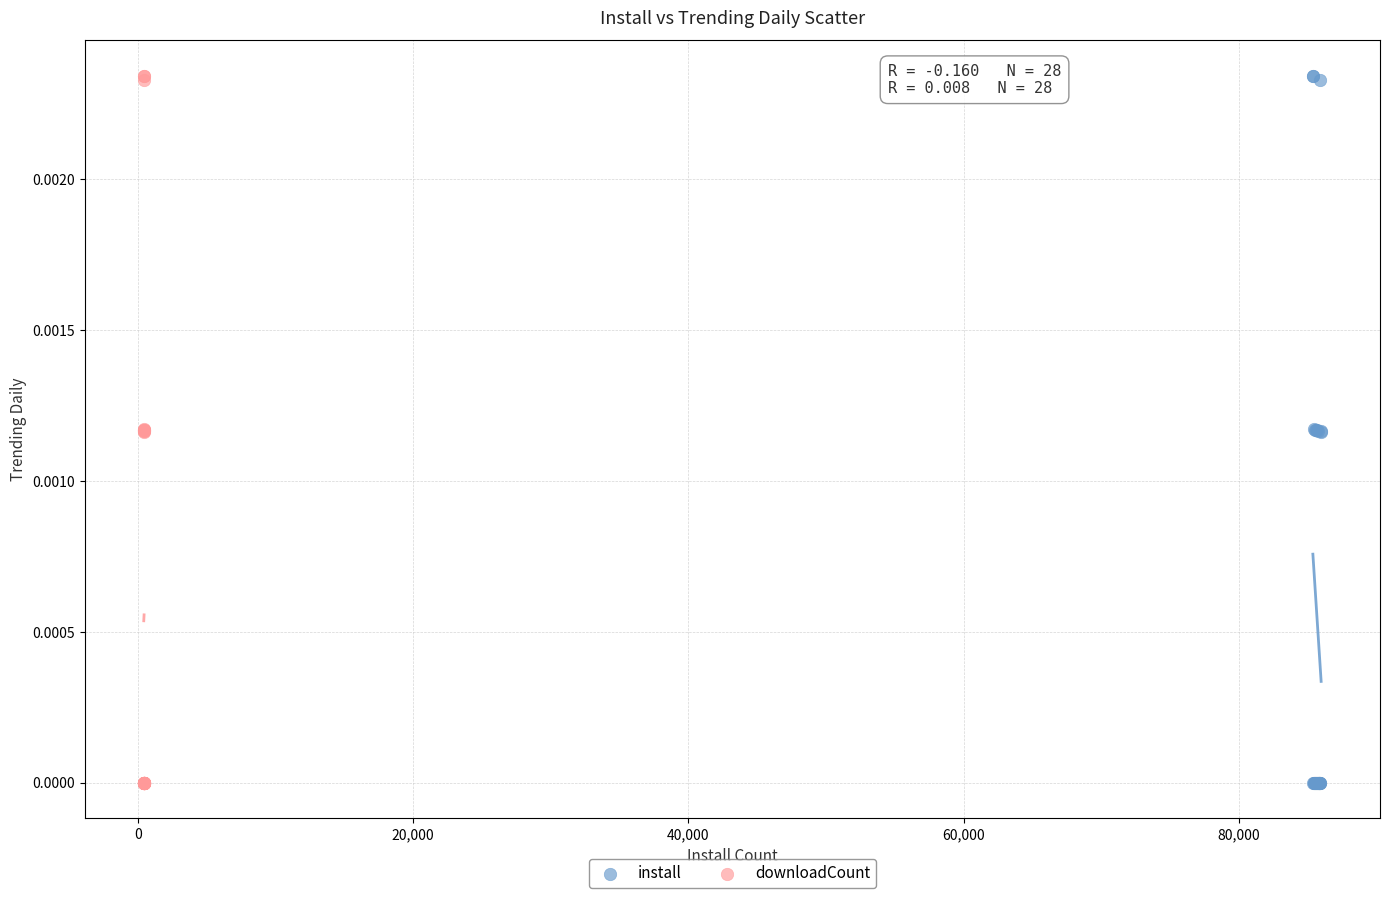

What are all the series names shown in the legend?

install, downloadCount